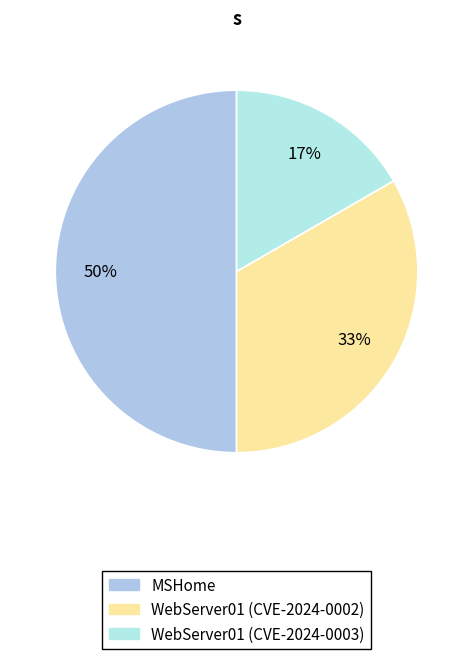

Count the number of slices in the pie.

3